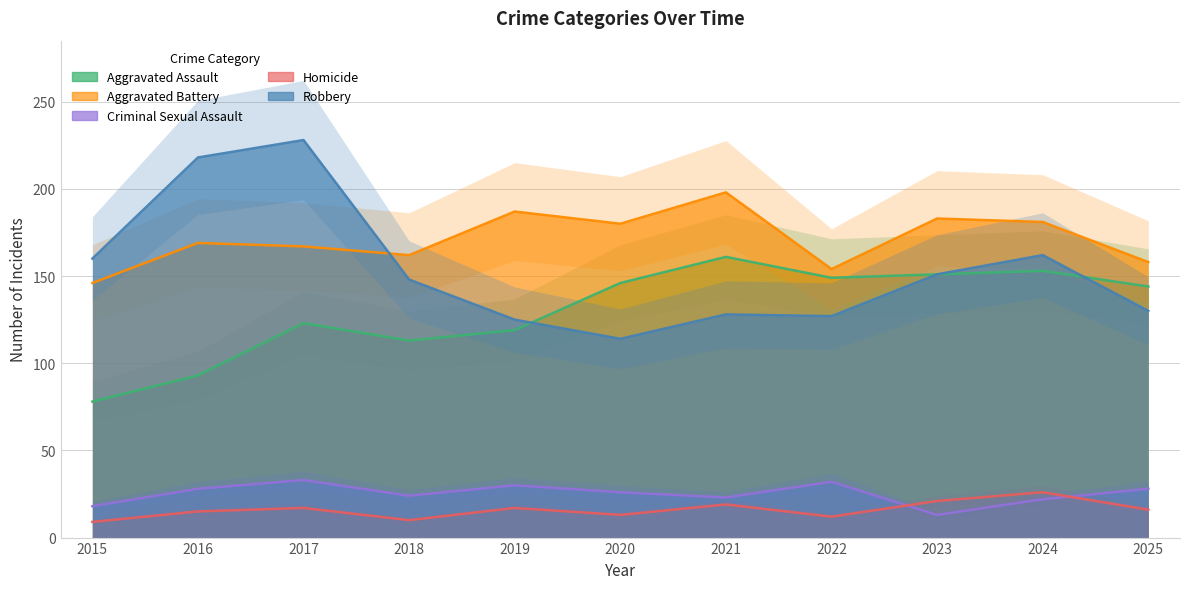

The Aggravated Assault series shows 23 at 2015. True or false?

False